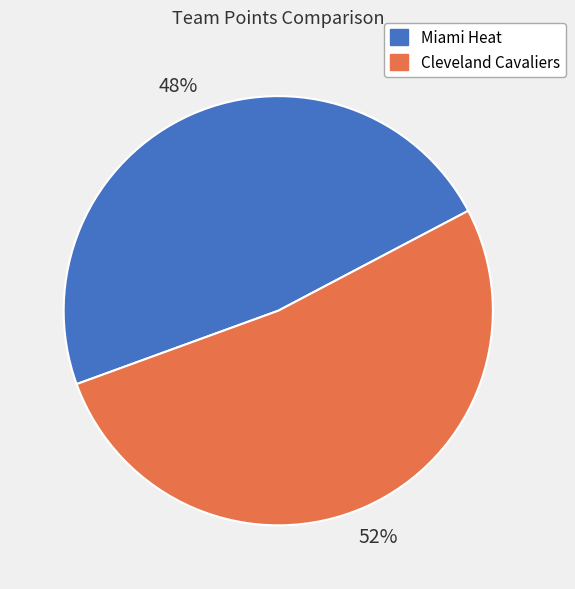

Which slice is the smallest?

Miami Heat